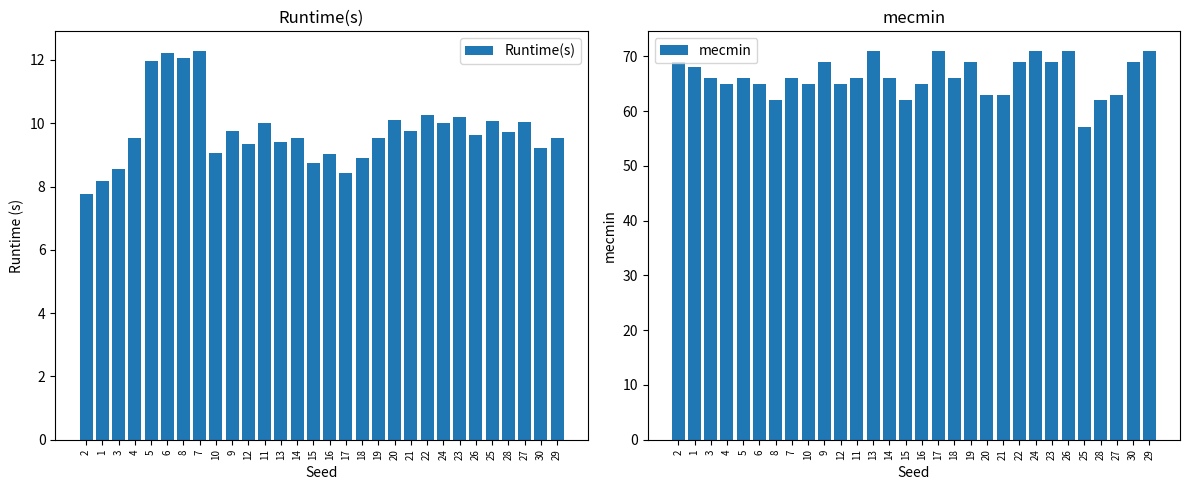

At which category is the sum across all series the highest?

24